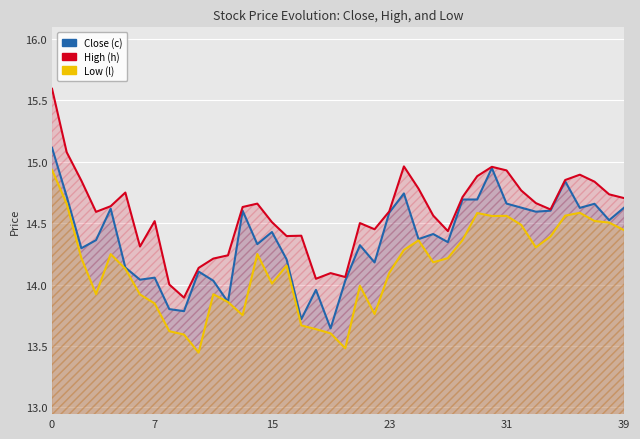

What is the value of the Low (l) point at the 6th from the left?

14.1